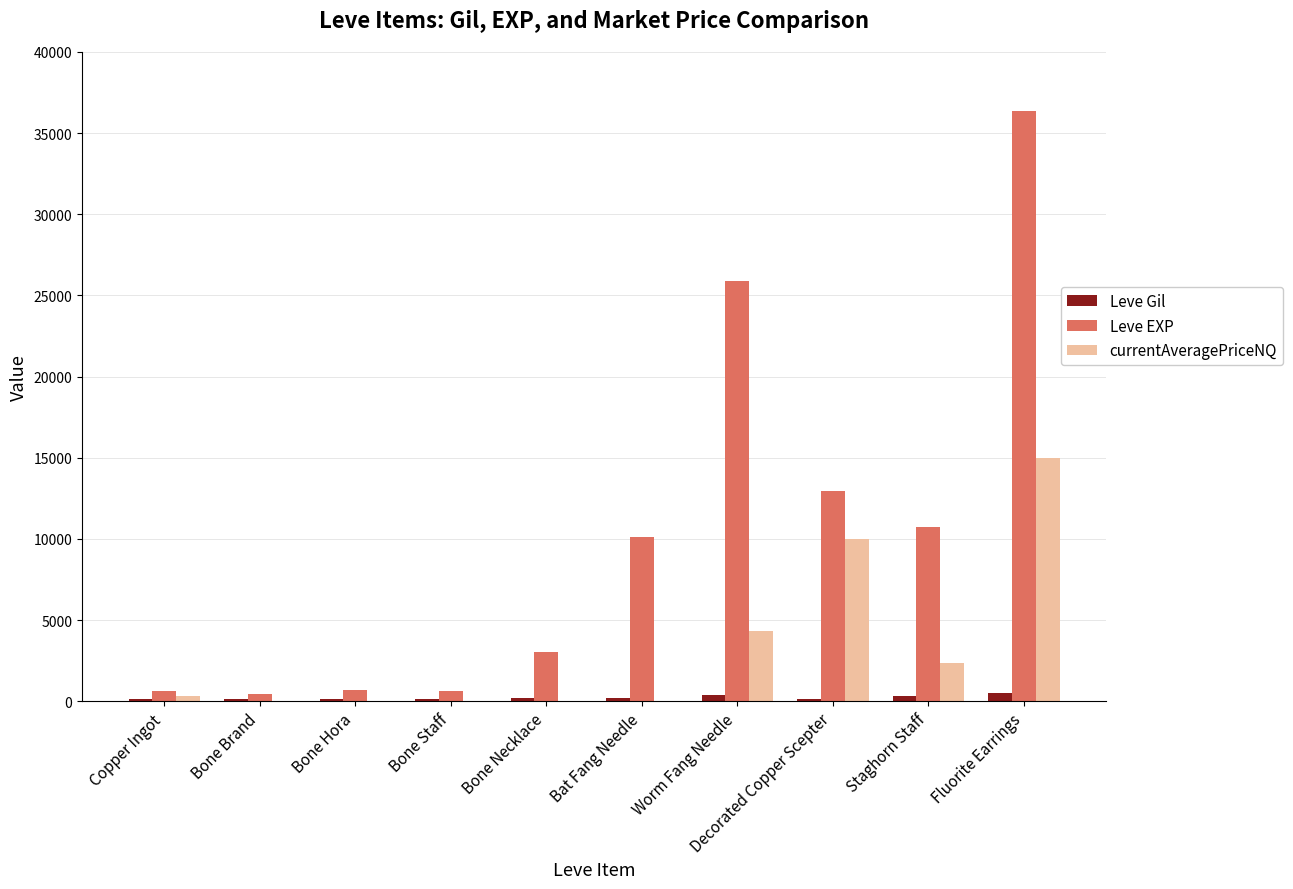

At which category is the sum across all series the highest?

Fluorite Earrings